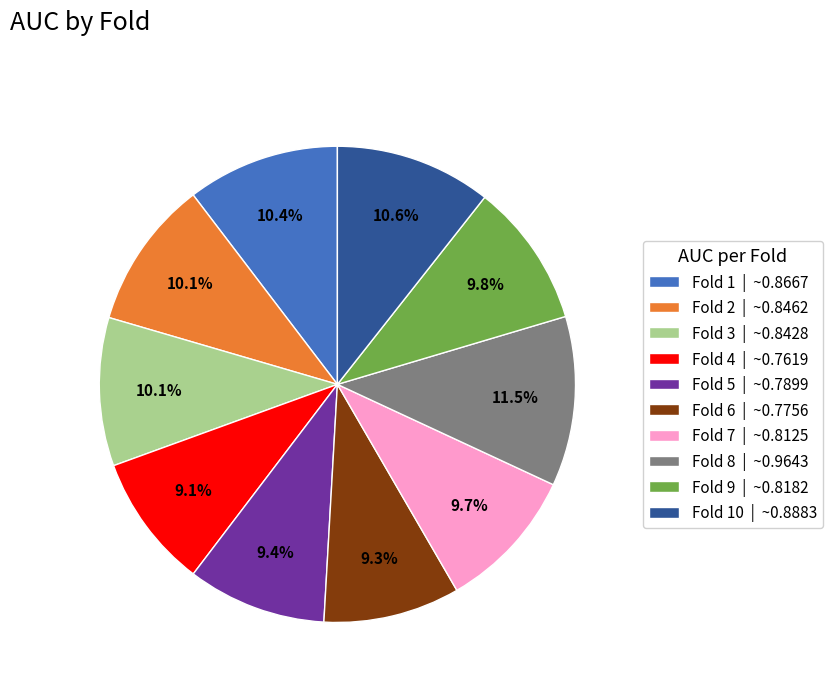

What percentage is NOT represented by Fold 3 | ~0.8428?

89.9%